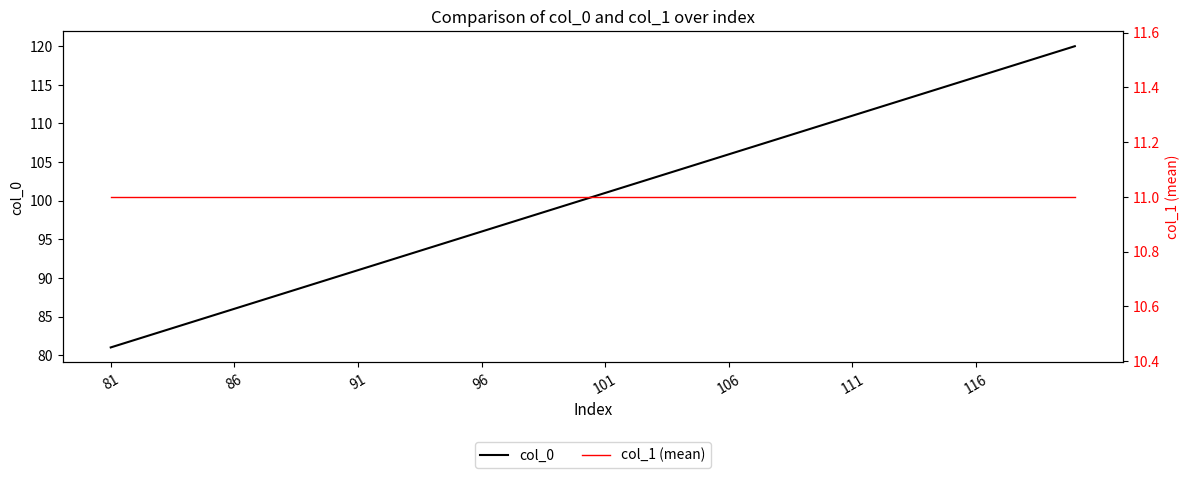

At which label does col_0 reach its minimum?

81